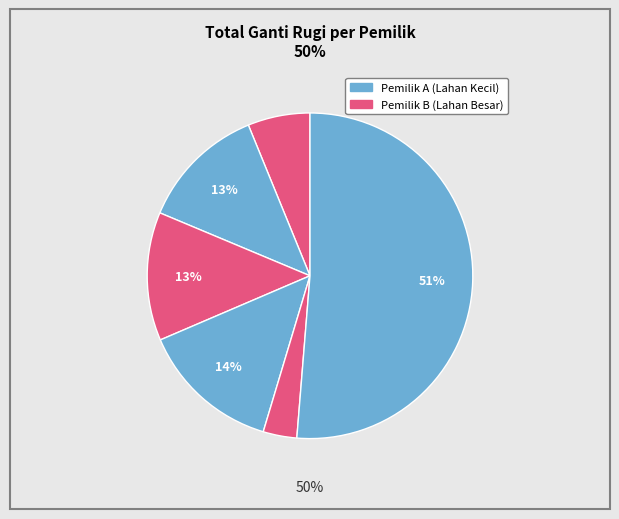

How many segments does this pie chart have?

6